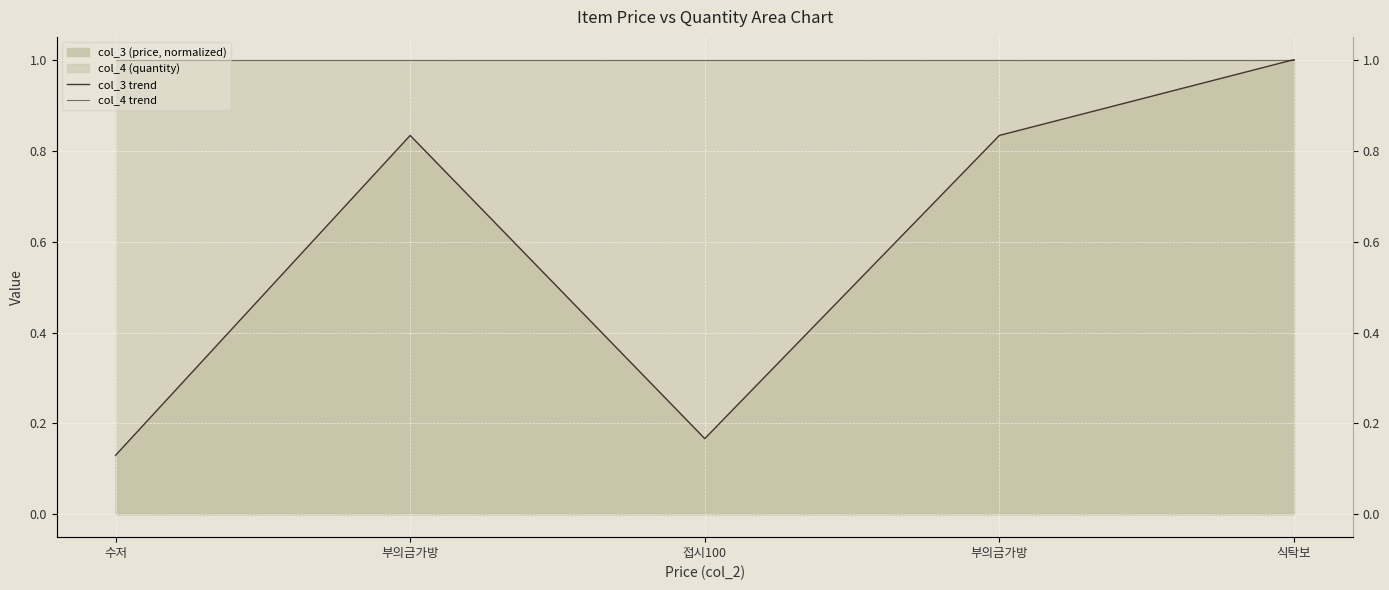

True or false: col_3 trend has a value of 0.8 at 부의금가방.

True